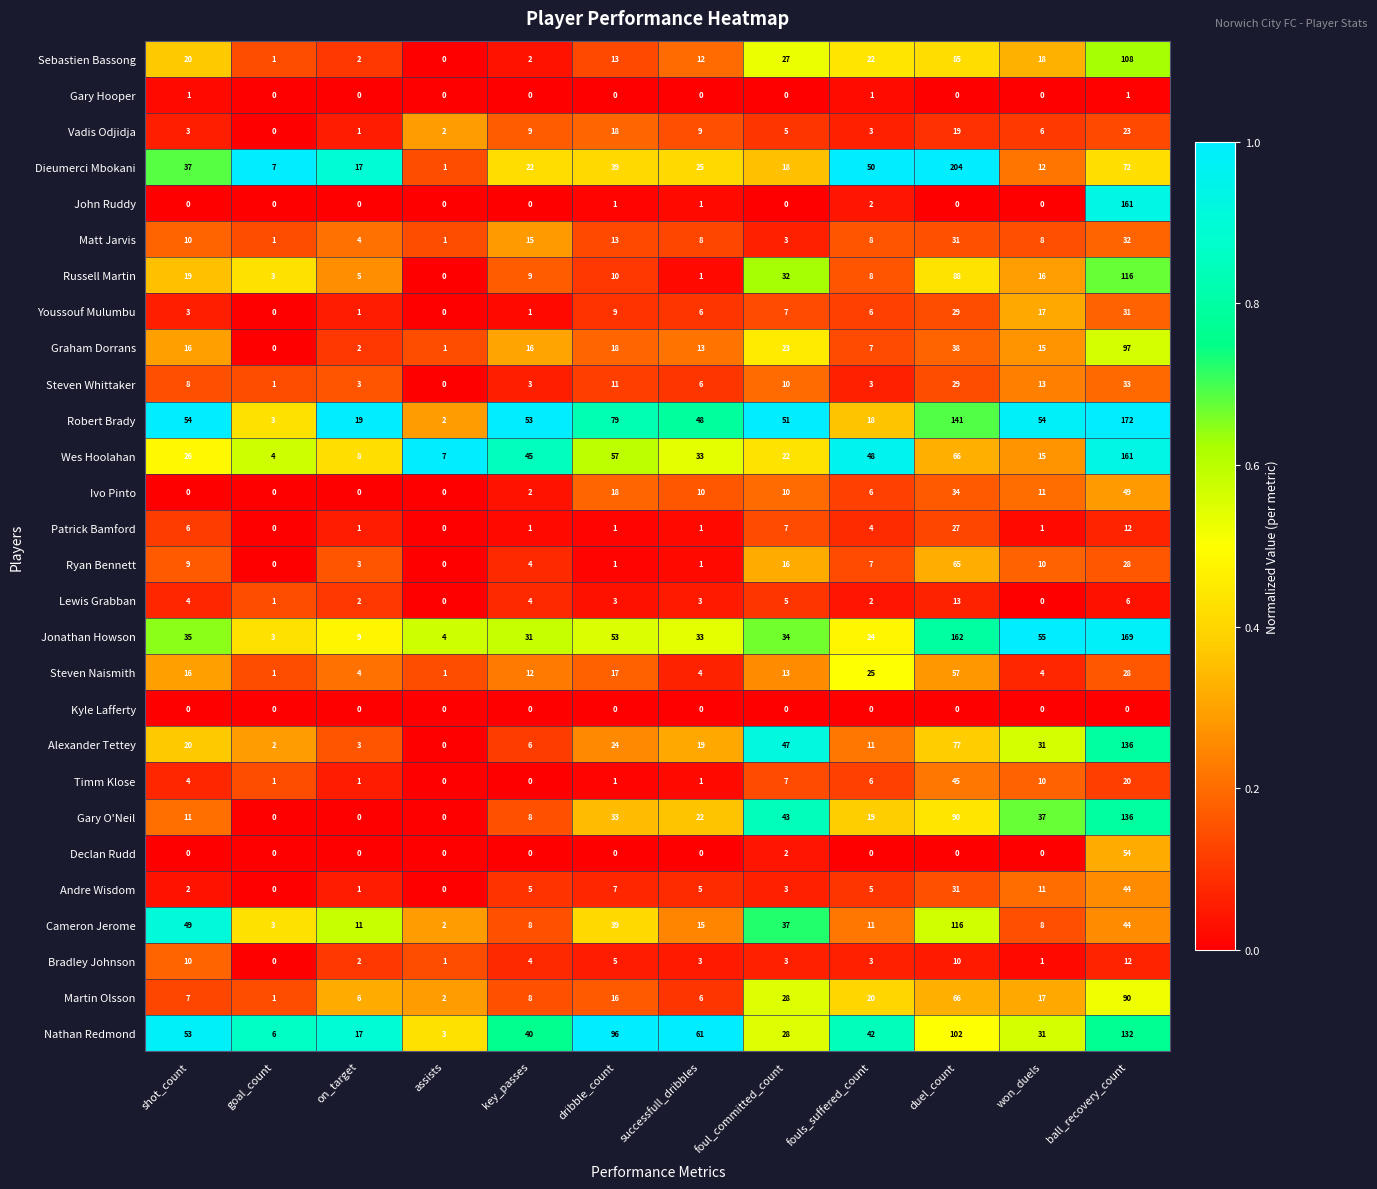

What is the total value across all series at won_duels?

401